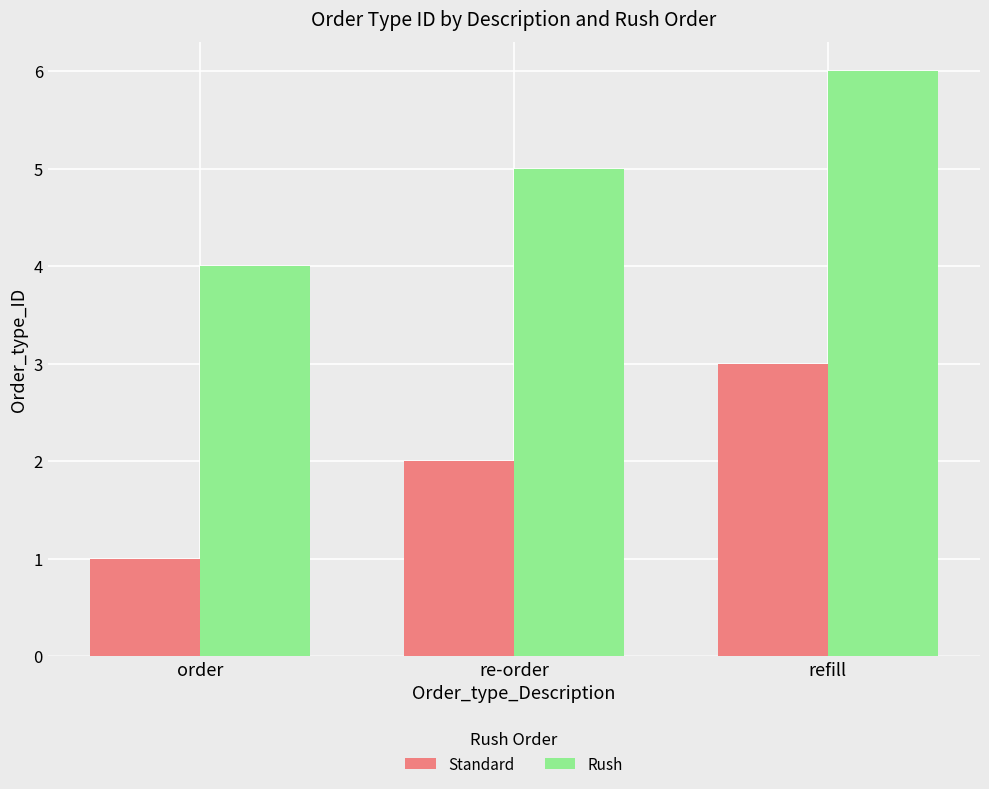

What is the lowest value of the Standard series?

1